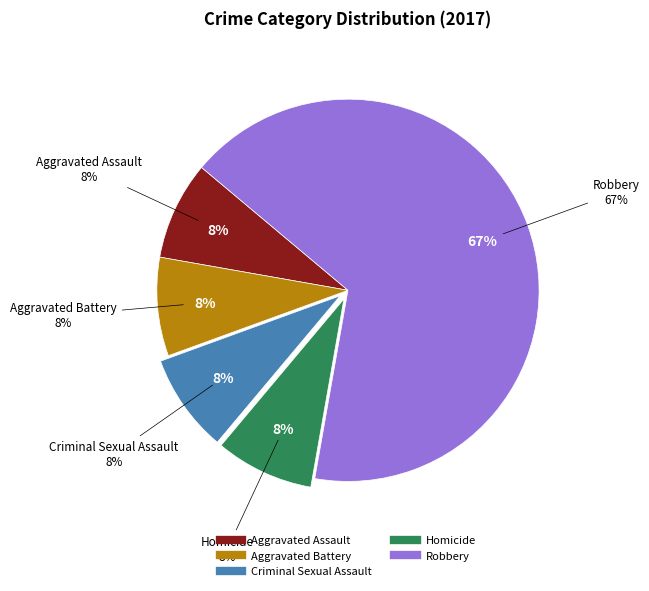

Does Robbery represent more than half of the total?

Yes